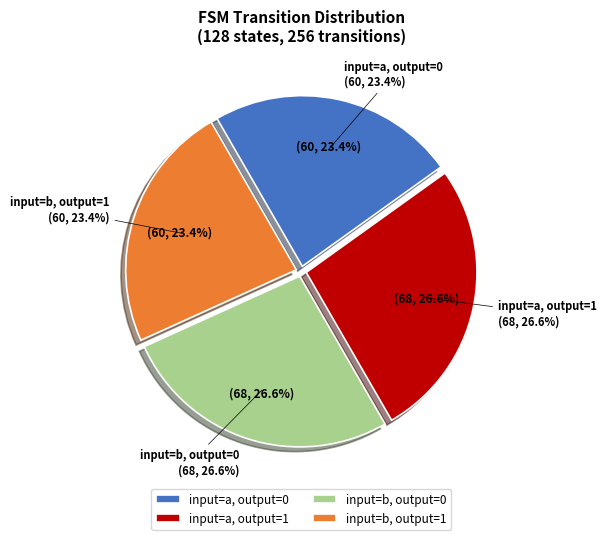

Which category has the biggest portion of the pie?

output=1, input=a